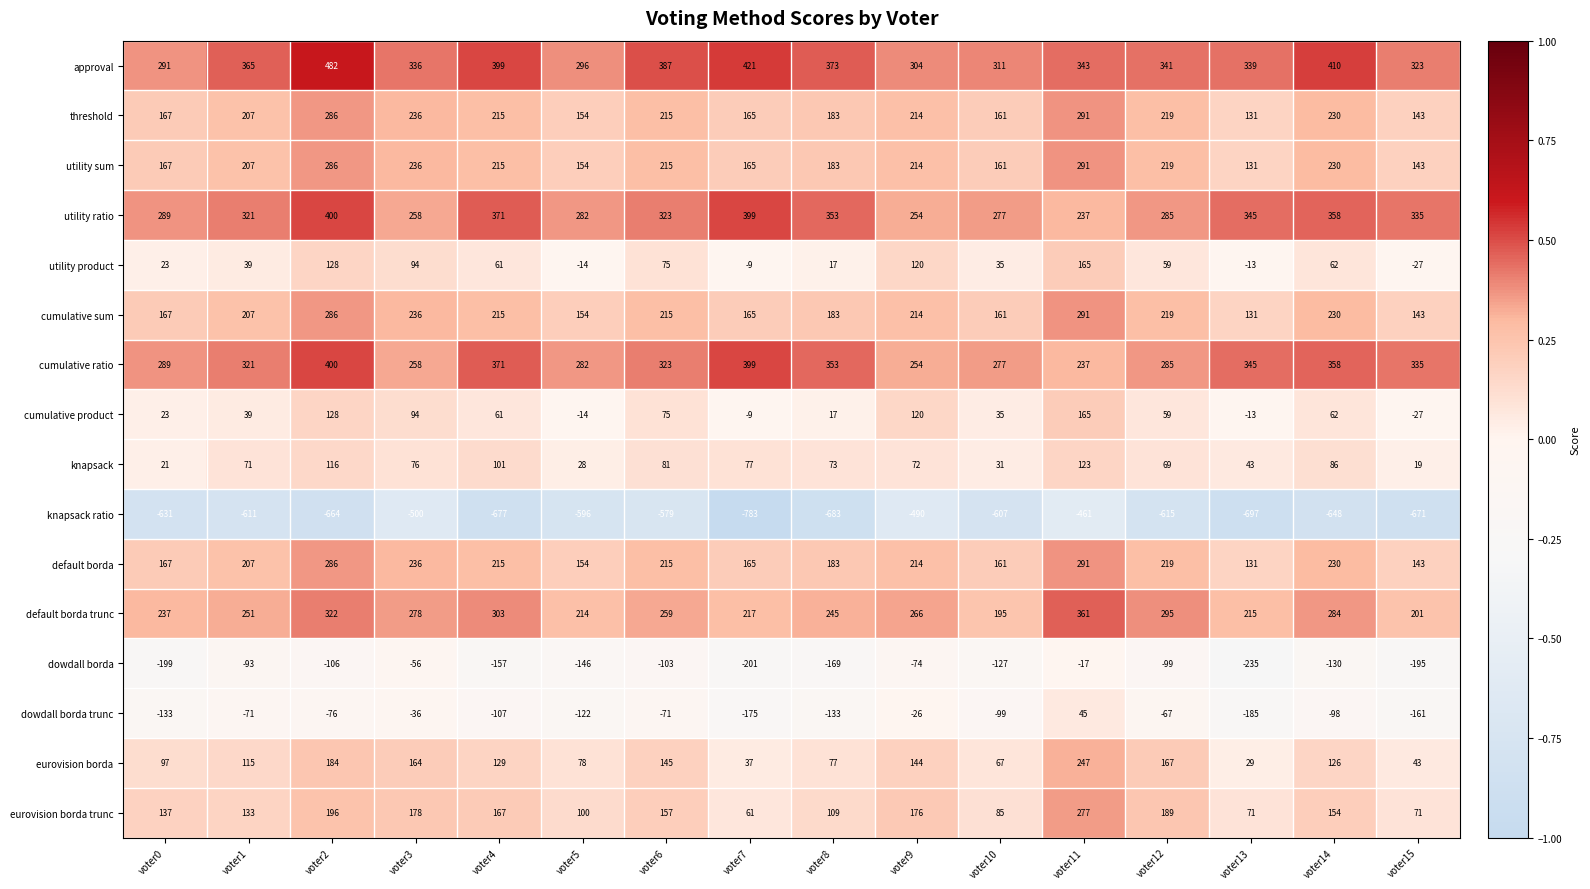

Is it true that eurovision borda equals 47 at voter13?

False